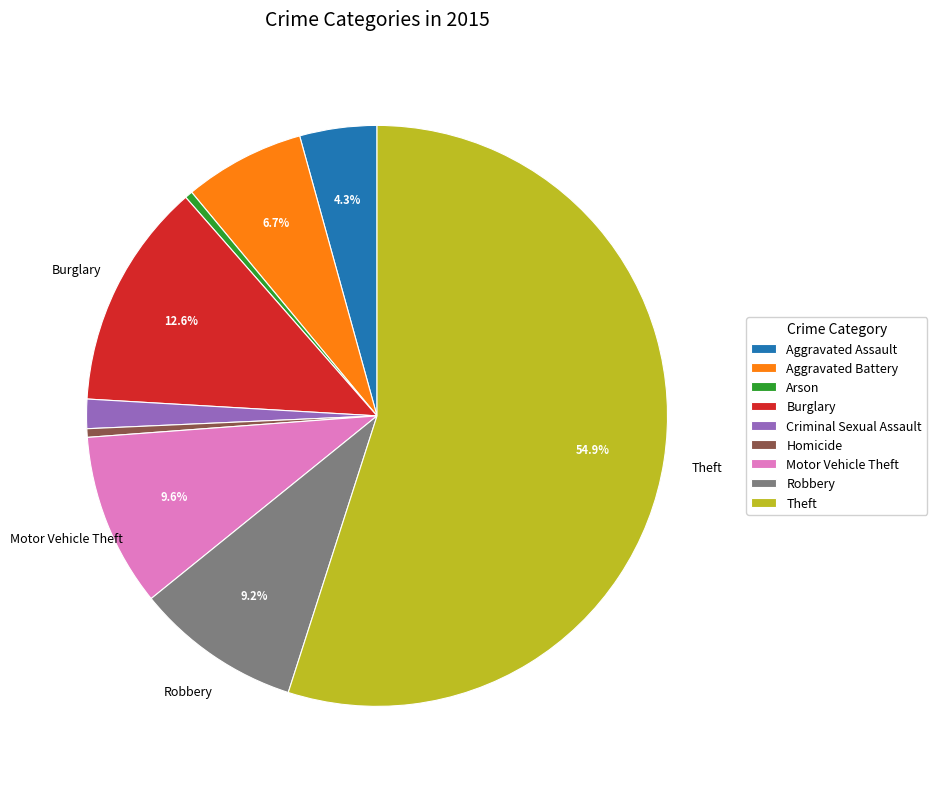

To the nearest percent, what is the average slice percentage?

11%